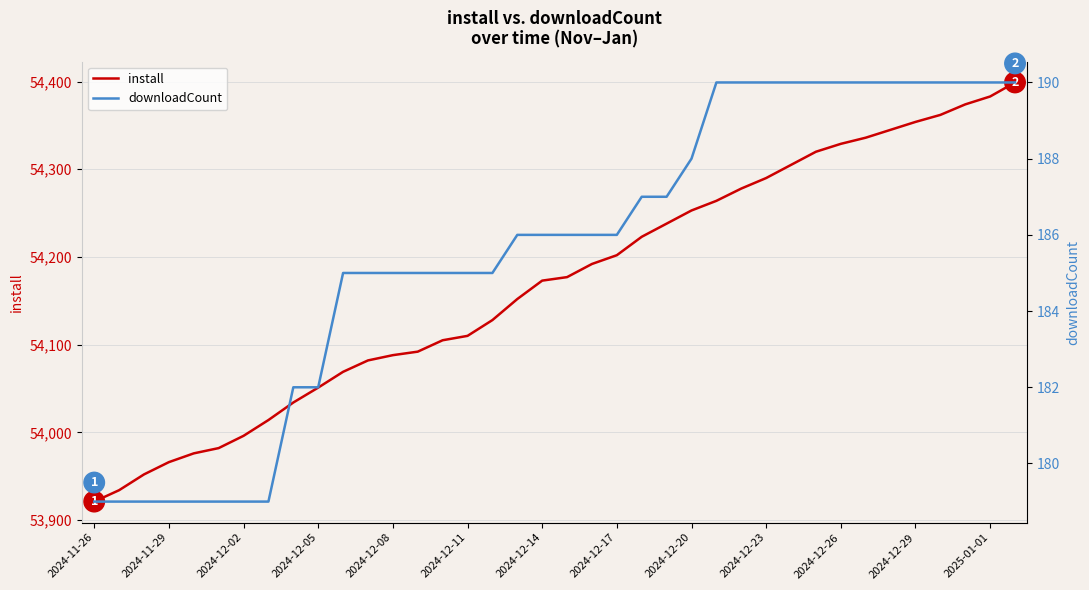

At which label does install reach its minimum?

2024-11-26